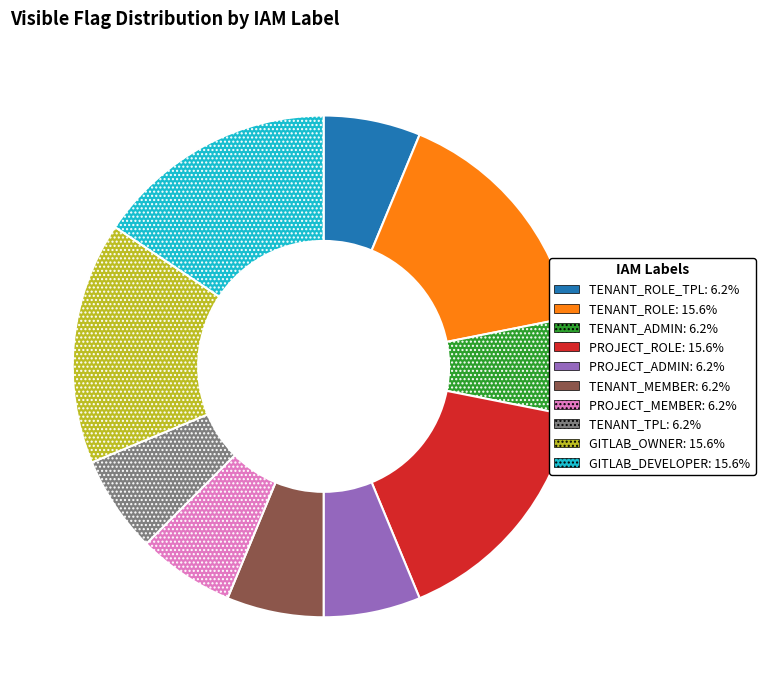

How many slices are in this pie chart?

10